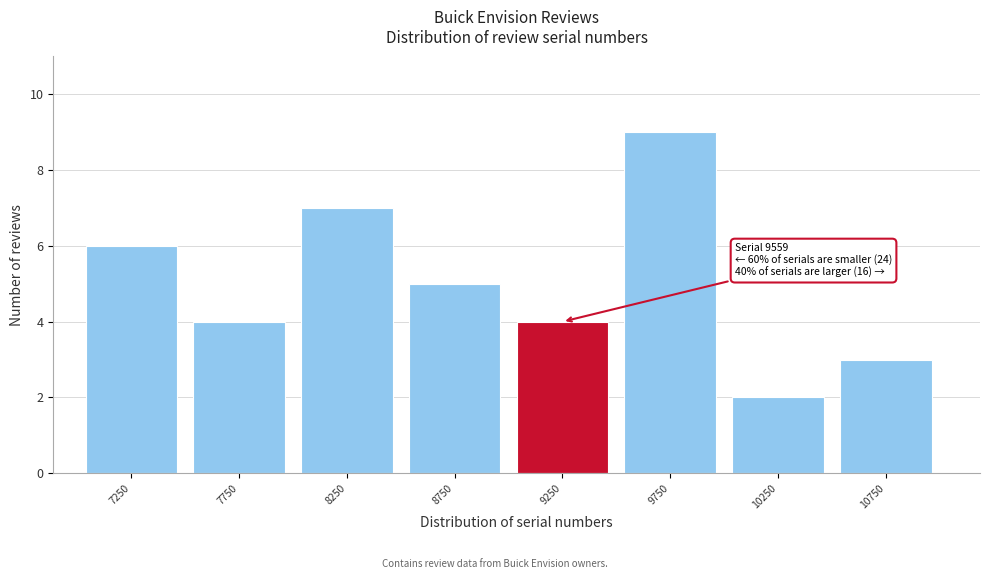

Reading left to right, list all the values displayed in this chart.

7250=6	7750=4	8250=7	8750=5	9250=4	9750=9	10250=2	10750=3